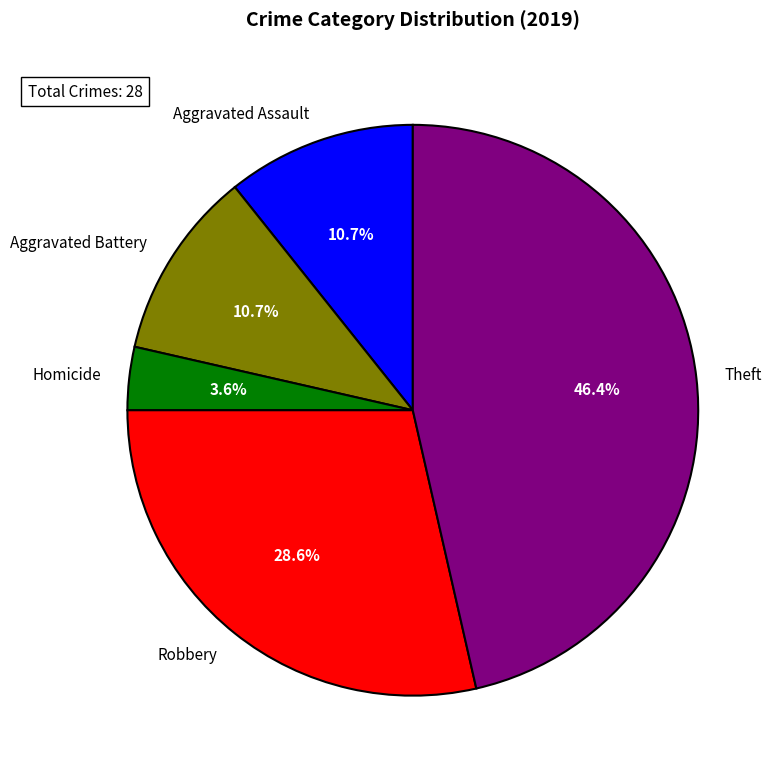

Which slice is the smallest?

Homicide